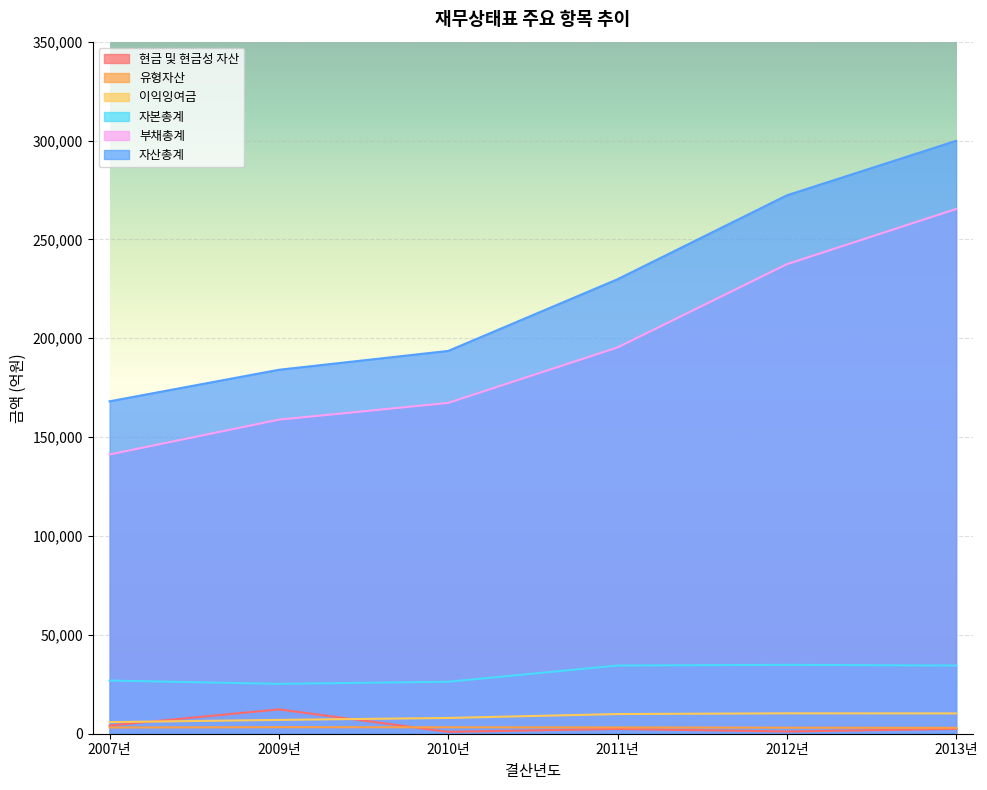

What position from the right is 2009년?

5